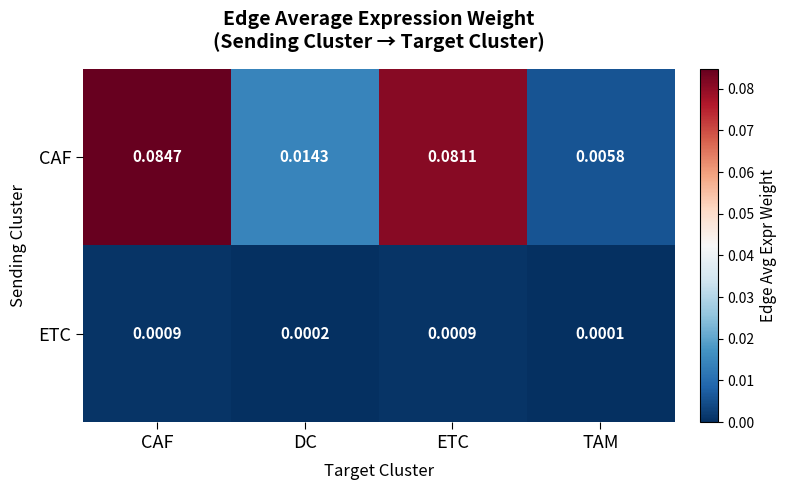

At which category is the sum across all series the highest?

CAF